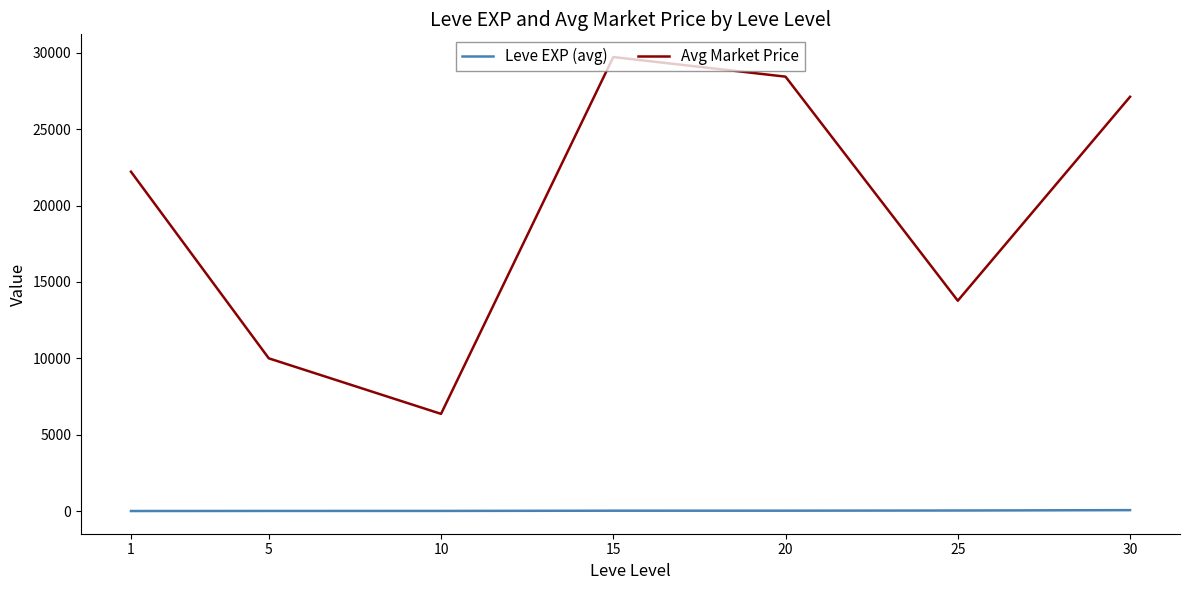

At which label does Avg Market Price reach its peak?

15